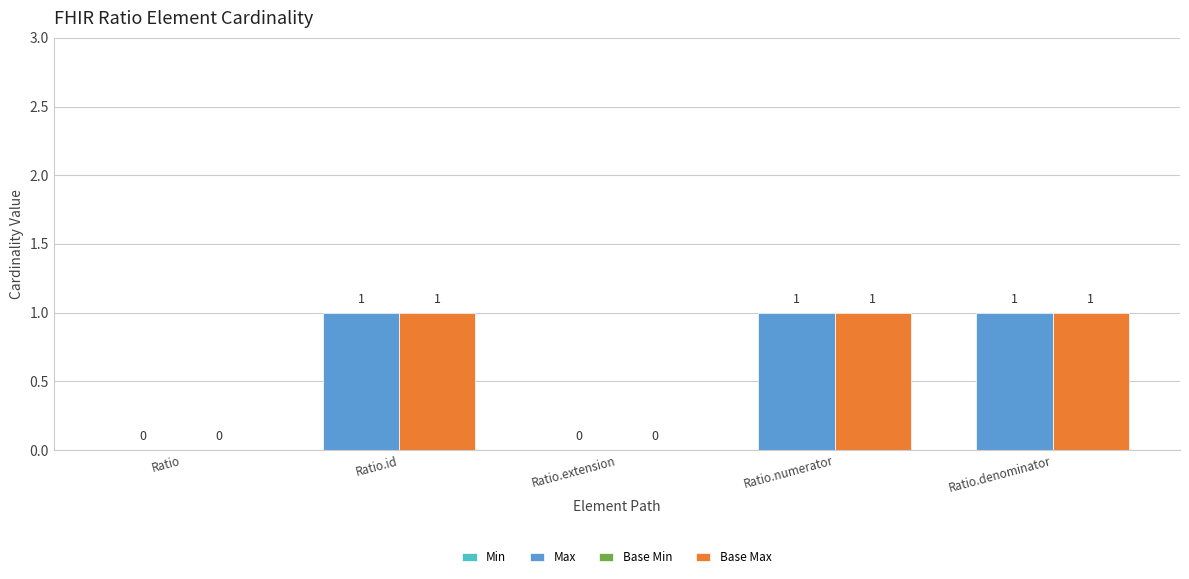

What is the sum of the Base Max values at Ratio and Ratio.id?

1